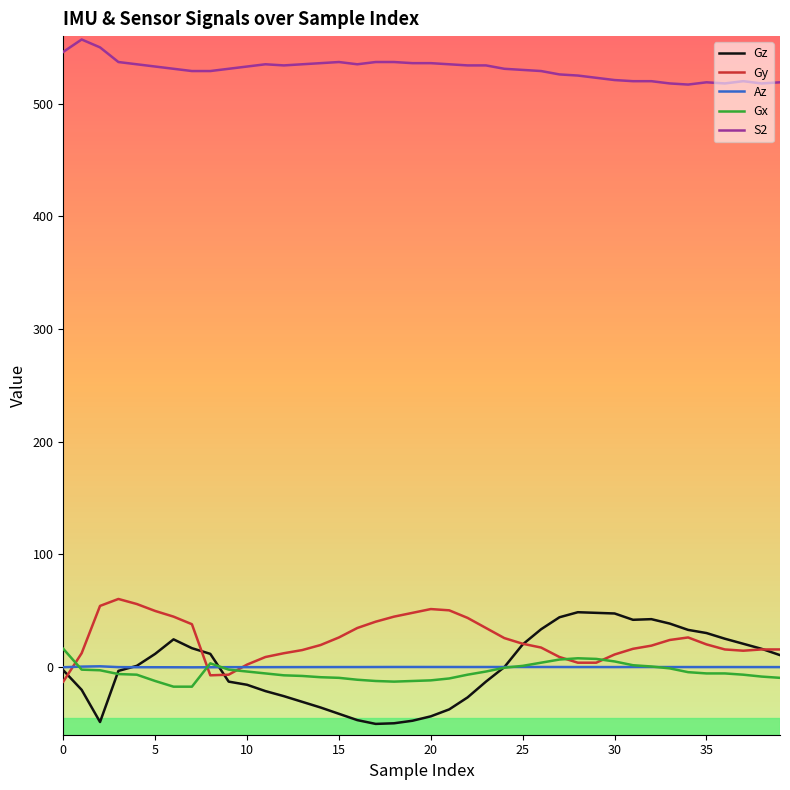

True or false: S2 and Gx intersect in this chart.

False